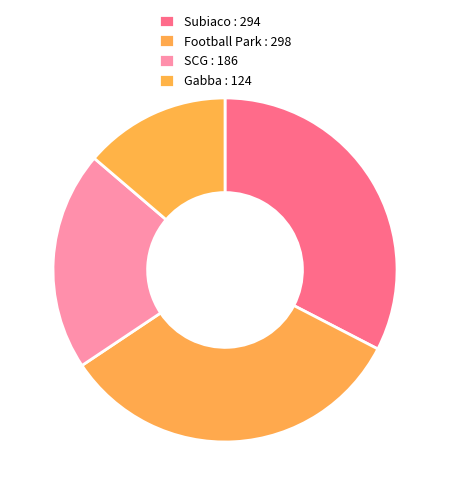

To the nearest percent, what percentage of the pie is Gabba?

14%